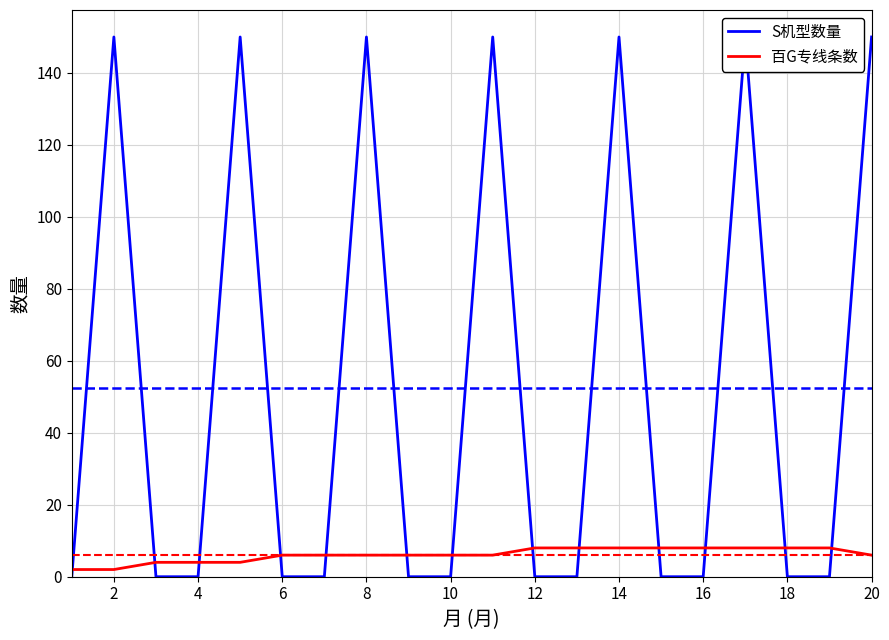

The value of S机型数量 at 14 is 63. True or false?

False